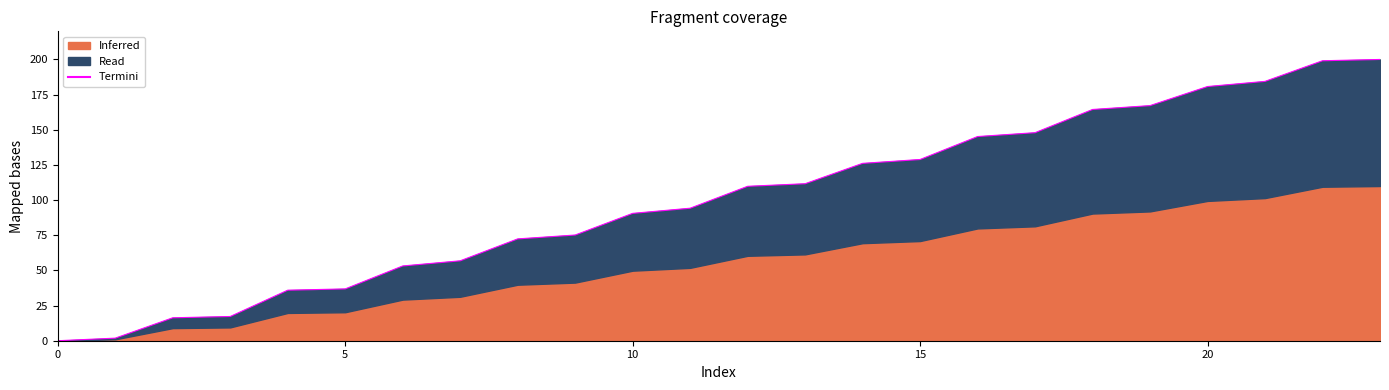

What is the change in value from 10 to 11?

+3.7